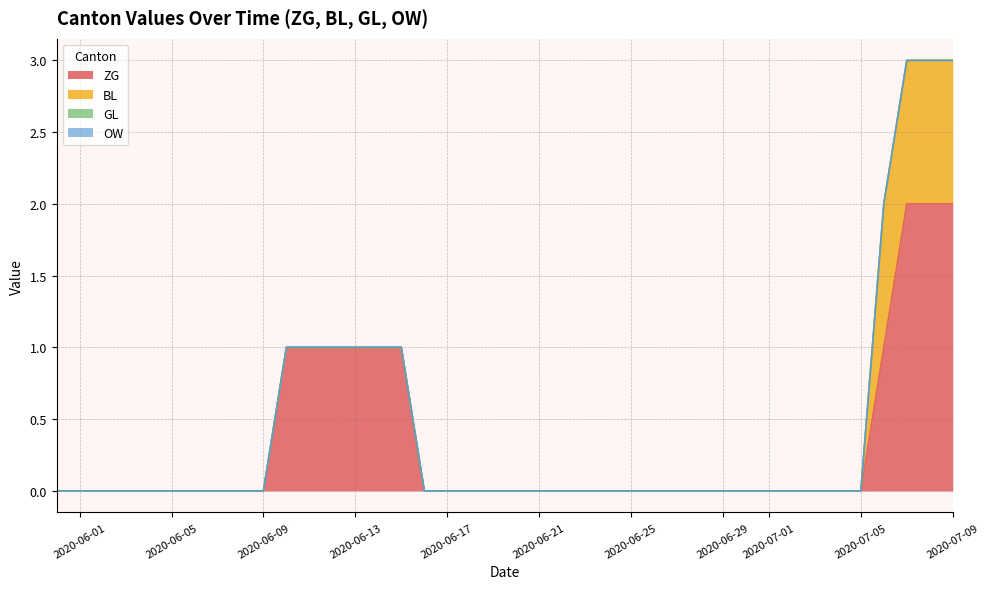

At 2020-06-01, list the series in order from smallest to largest.

ZG, BL, GL, OW